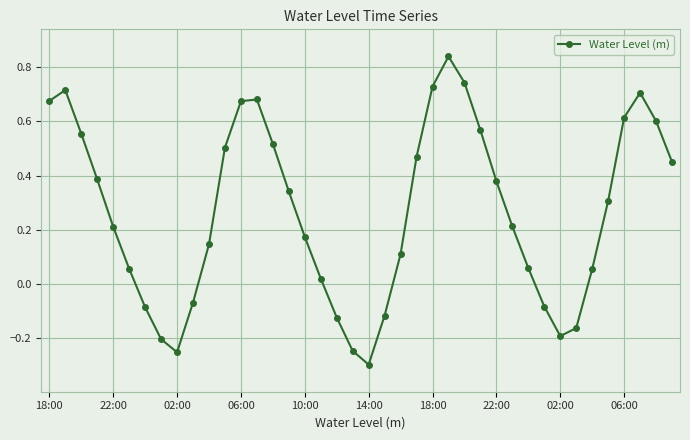

How many interior local valleys (lower than both neighbors) does the data have?

3